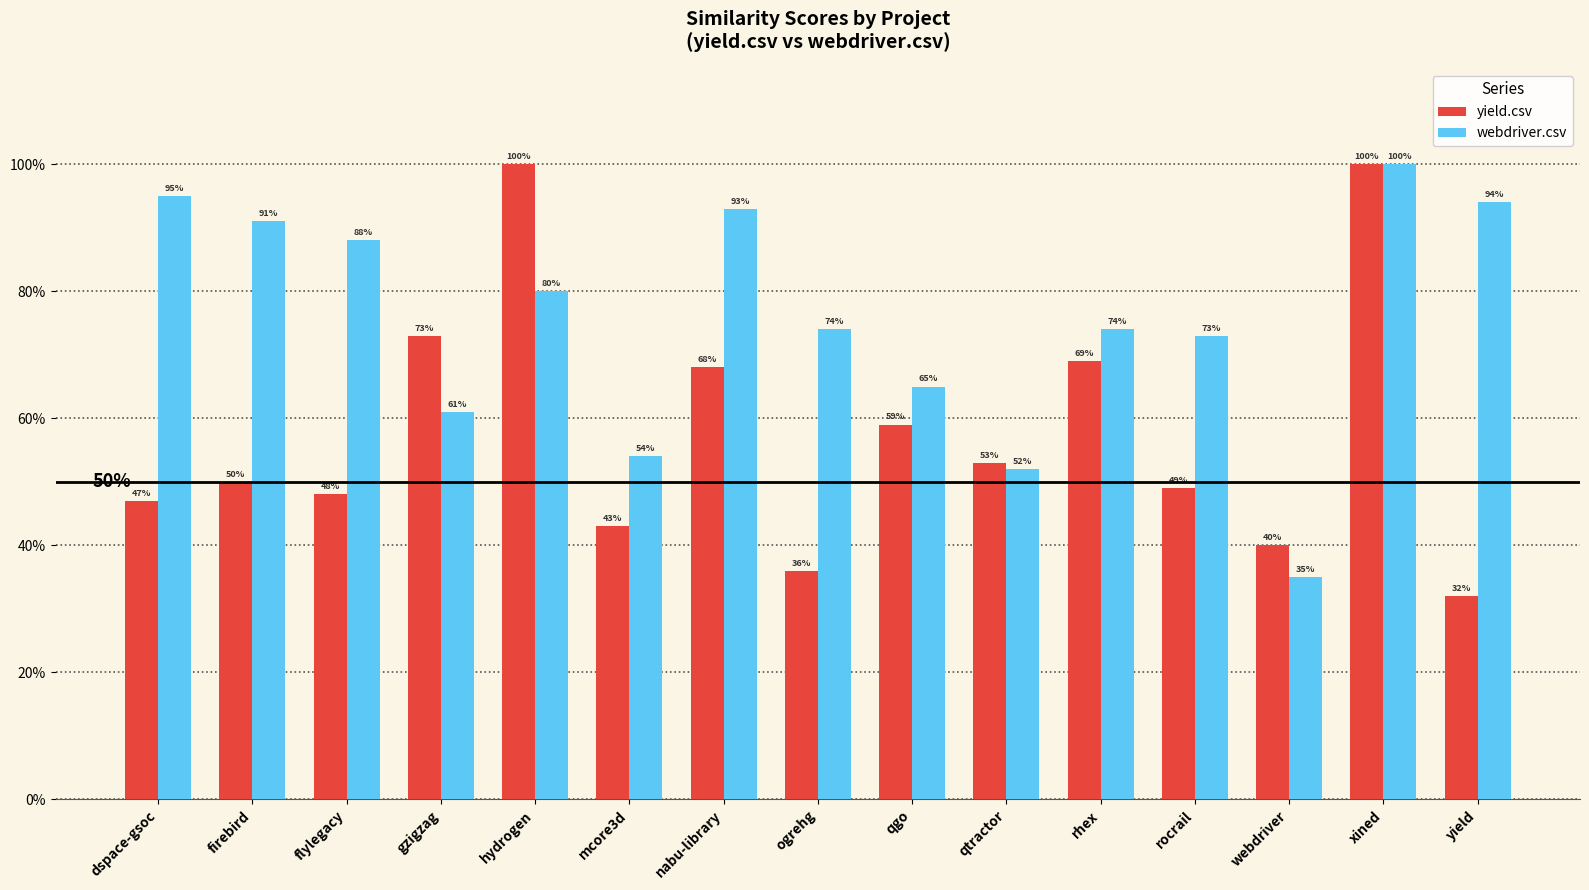

What is the approximate value of webdriver.csv at ogrehg?

0.7